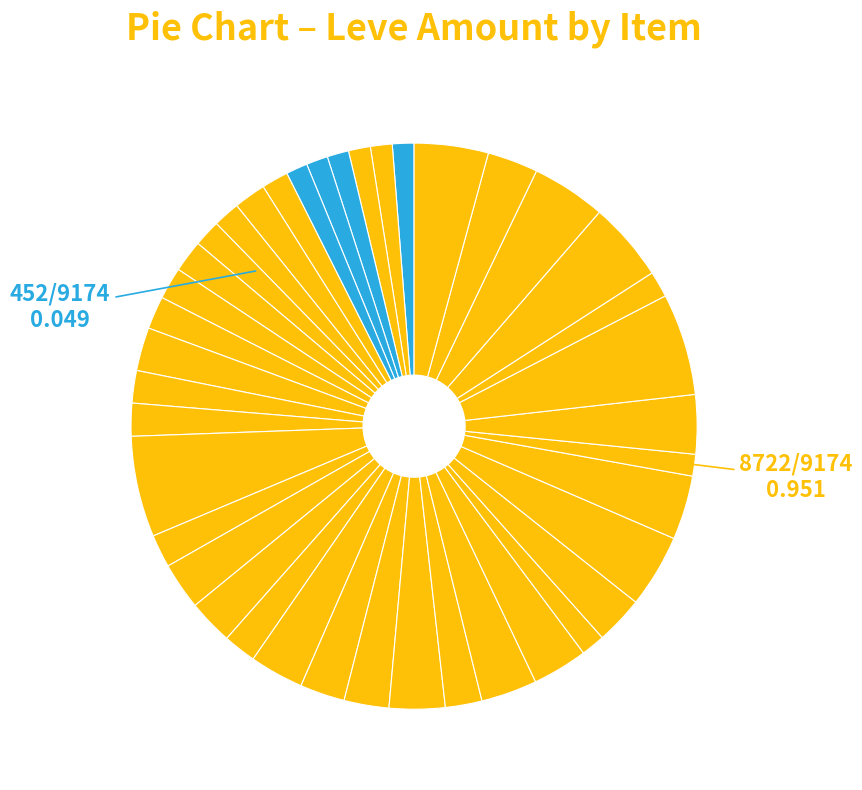

How many segments does this pie chart have?

40